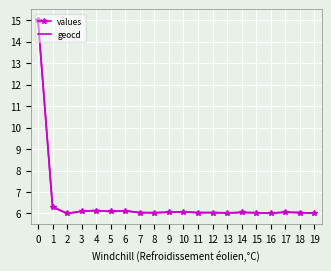

Does the chart have visible grid lines?

Yes